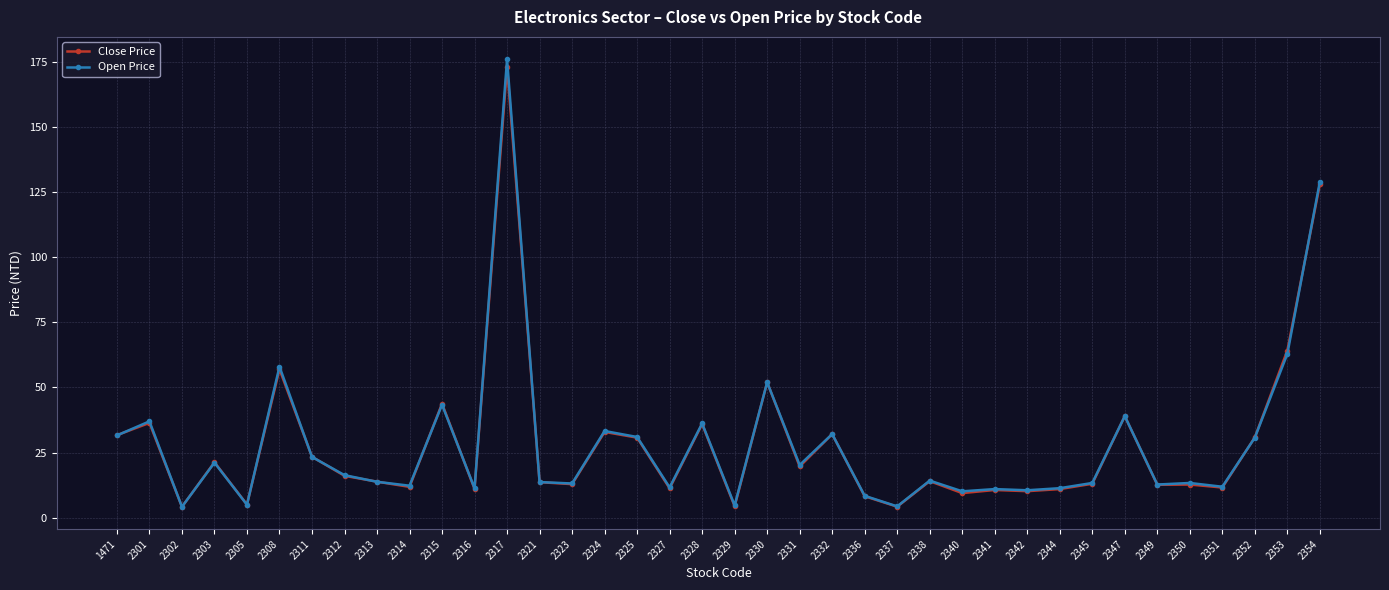

True or false: Close Price has more than 2 interior local peaks.

True